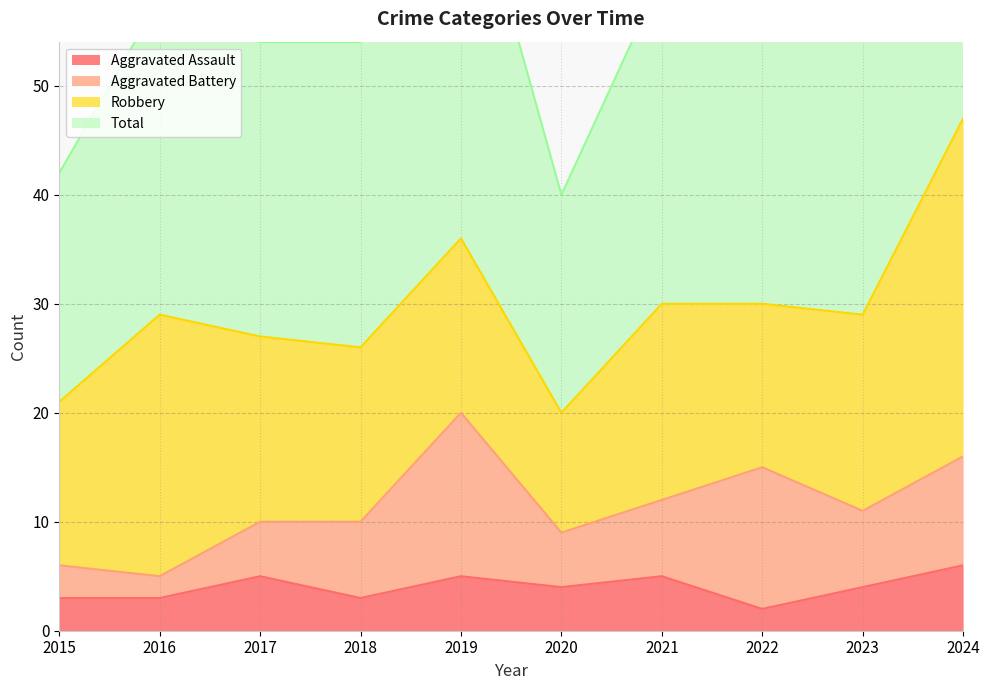

Read the Total value at 2024, to the nearest 5.

95